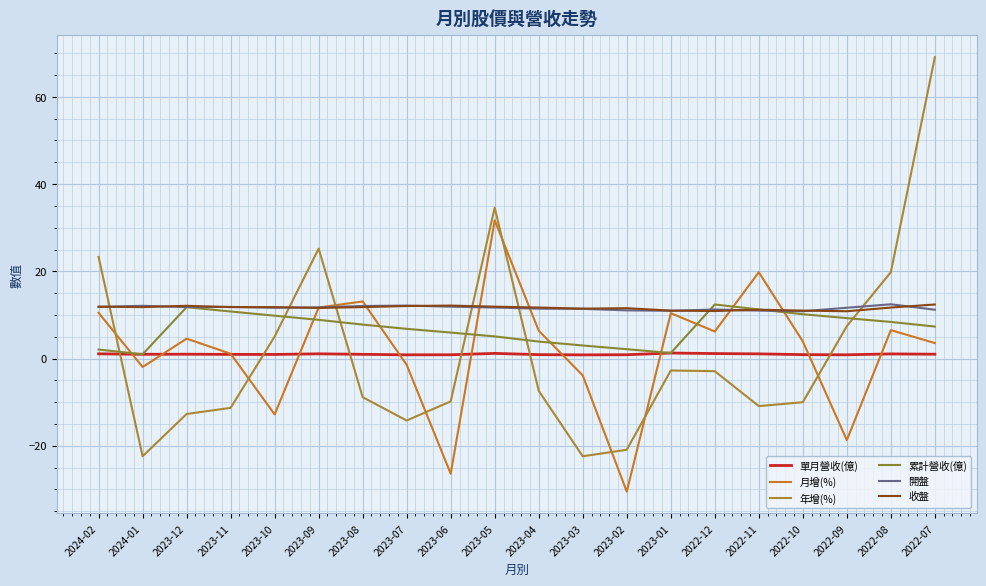

What is the value of the 開盤 point at the 6th from the left?

11.8